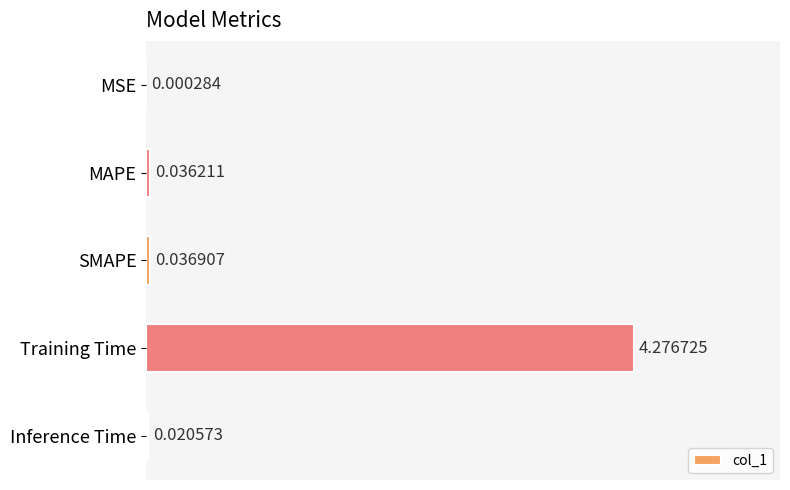

What is the change in value from Training Time to Inference Time?

-4.3